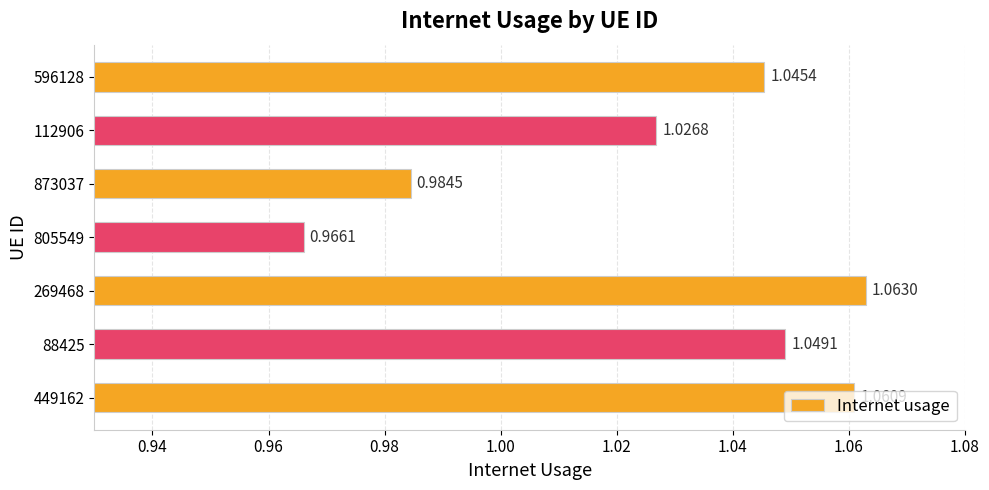

What is the sum of all values?

7.2